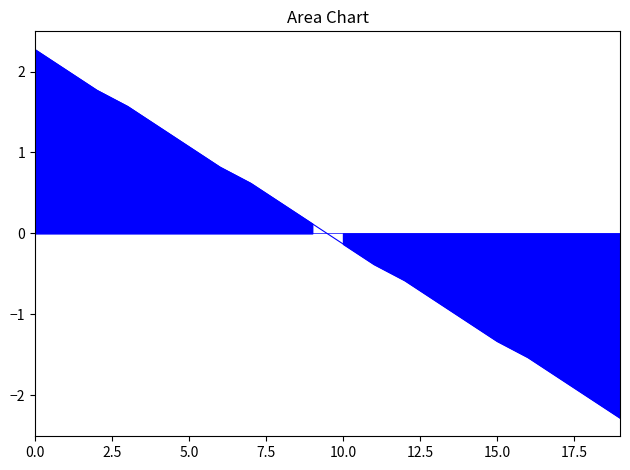

What is the greatest value displayed?

2.3